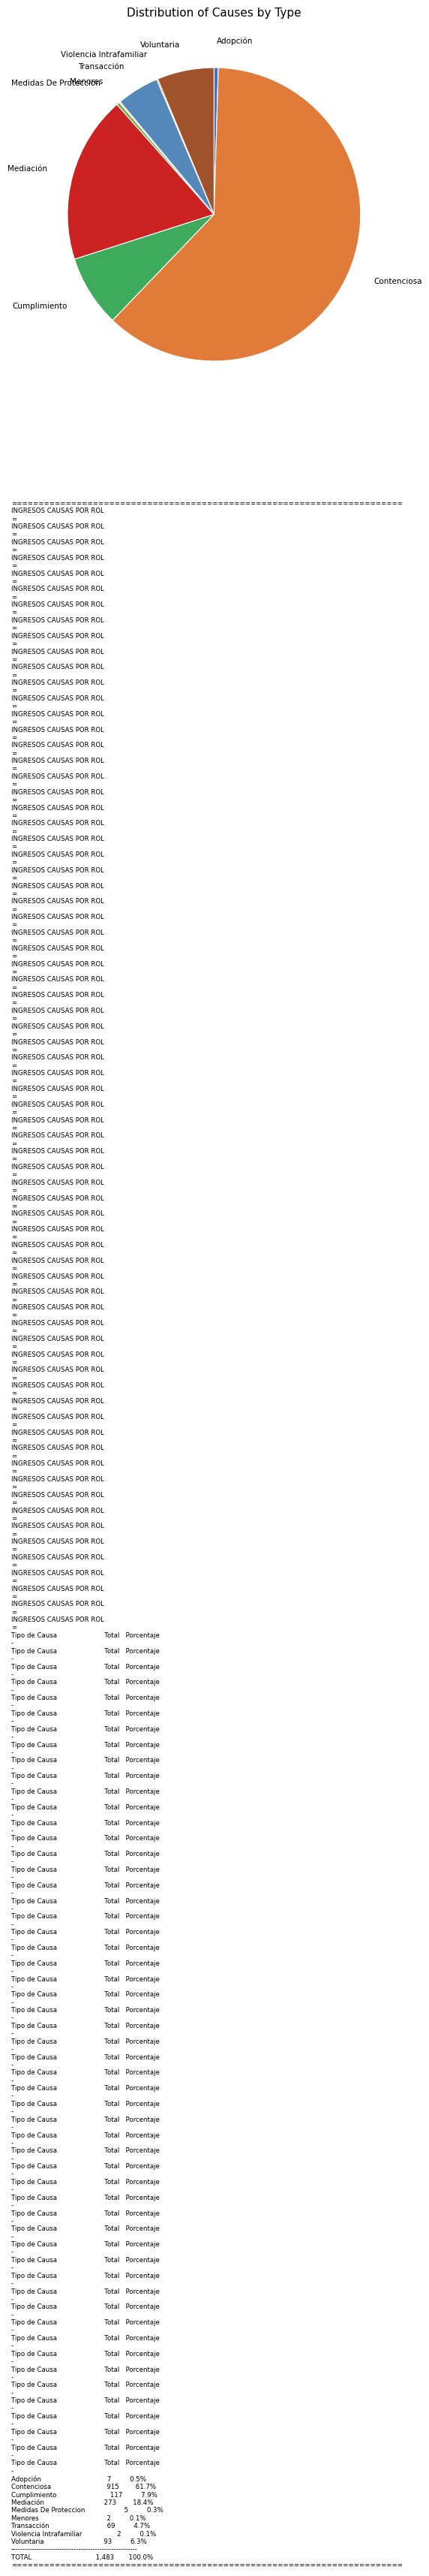

Approximately how many times larger is the value at Cumplimiento compared to Voluntaria?

1.3